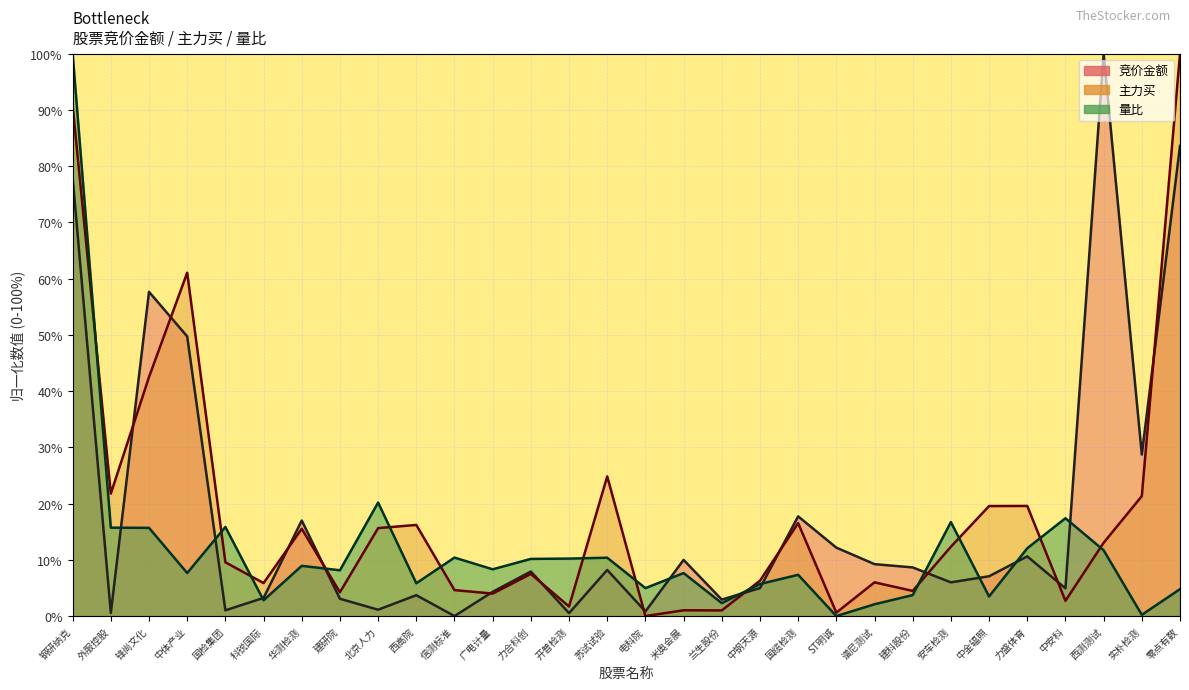

True or false: 主力买 has a value of 6.0 at 谱尼测试.

True